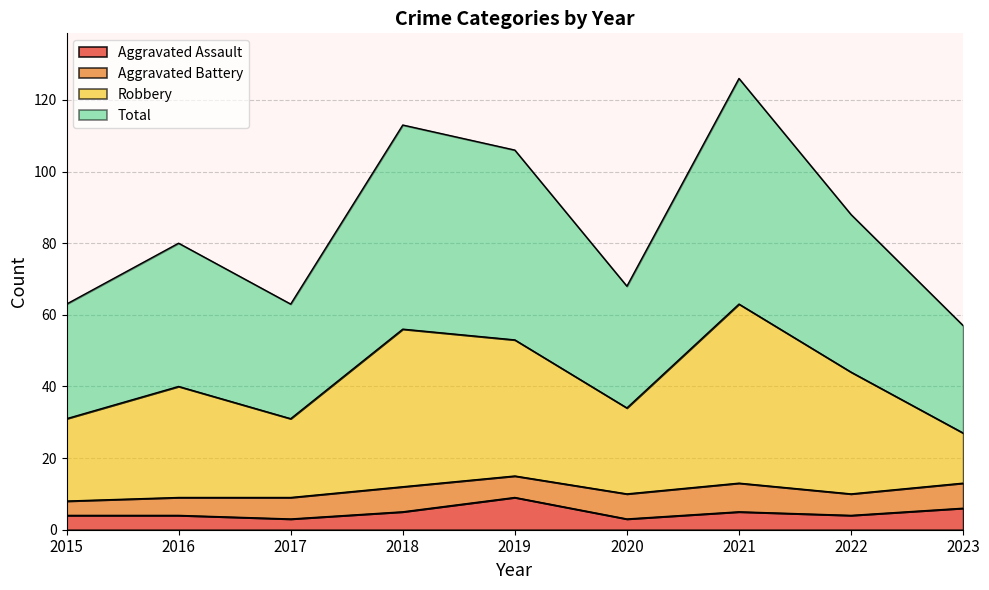

What is the highest value of the Aggravated Assault series?

9